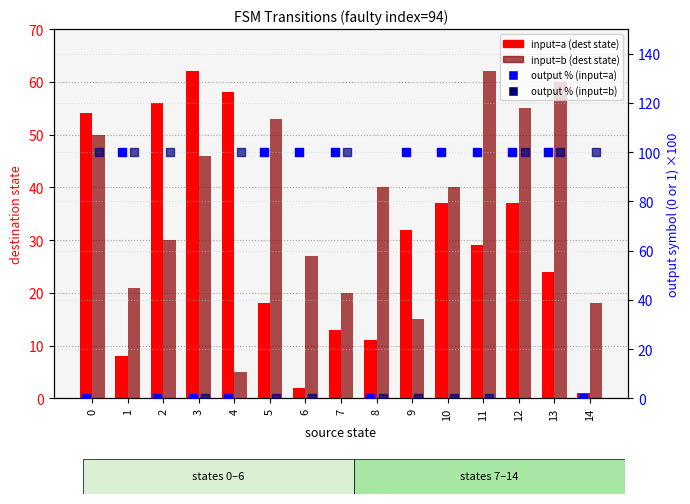

What is the total value across all series at 1?

229